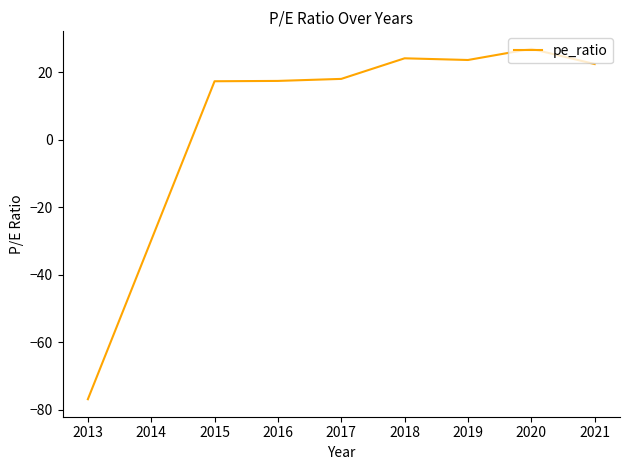

What is the average value?

9.1